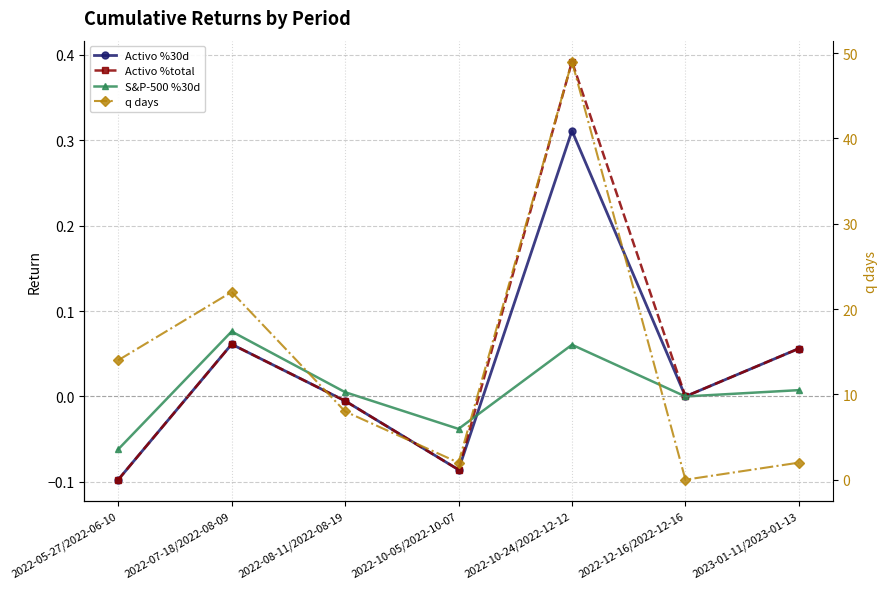

What are all the series names shown in the legend?

Activo %30d, Activo %total, S&P-500 %30d, q days